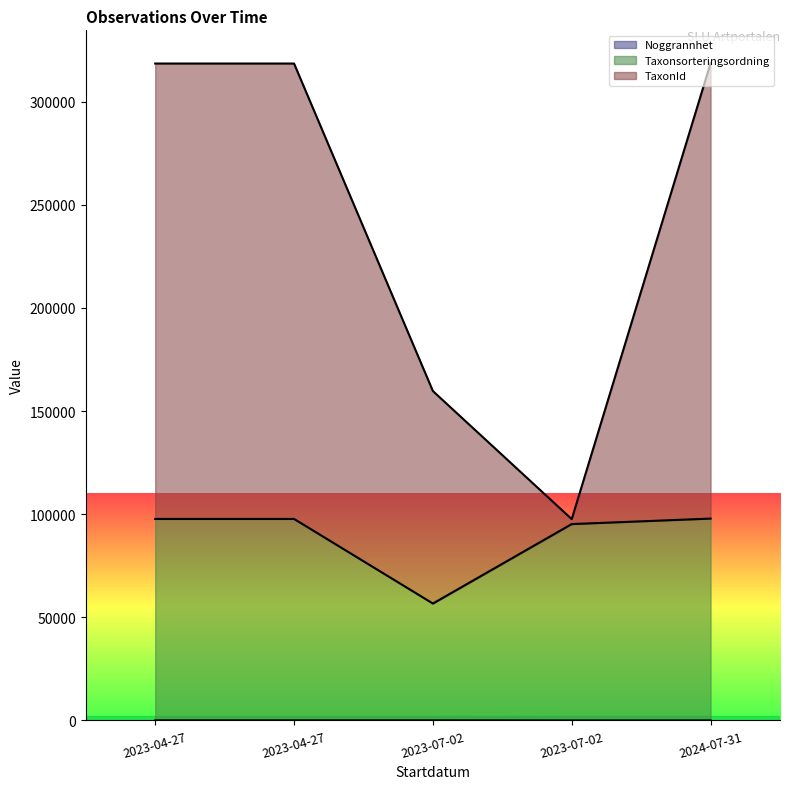

Where is Taxonsorteringsordning nearest to the value 77274?

2023-07-02